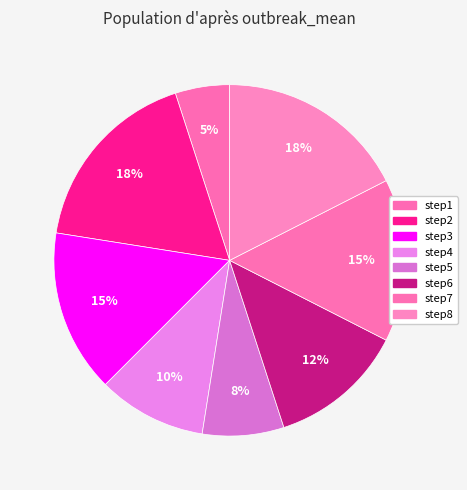

Is it true that step7 is 3% of the pie?

False